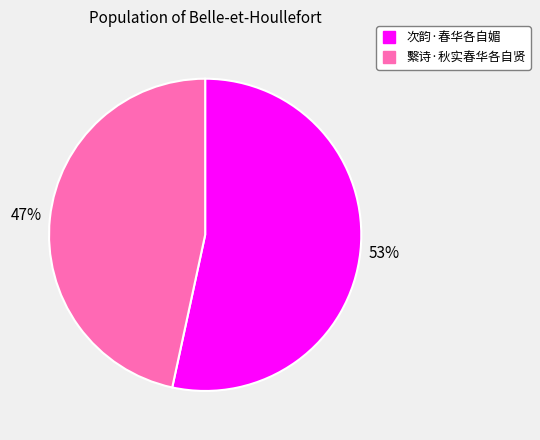

What is the smallest slice in the pie chart?

繫诗·秋实春华各自贤